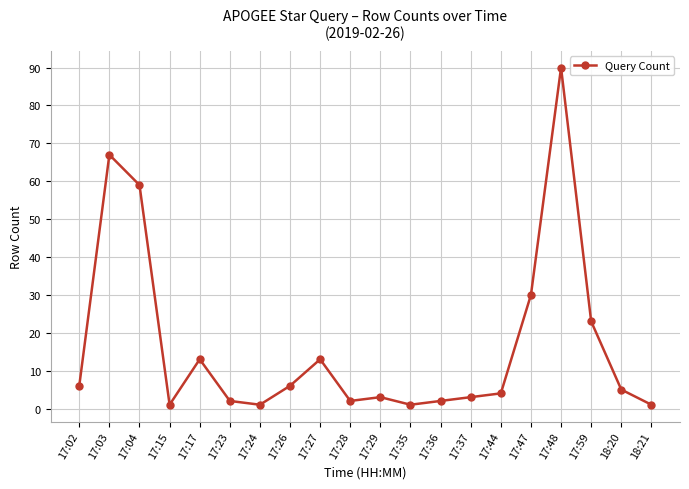

Reading right to left, transcribe all the data shown in this chart.

1	5	23	90	30	4	3	2	1	3	2	13	6	1	2	13	1	59	67	6